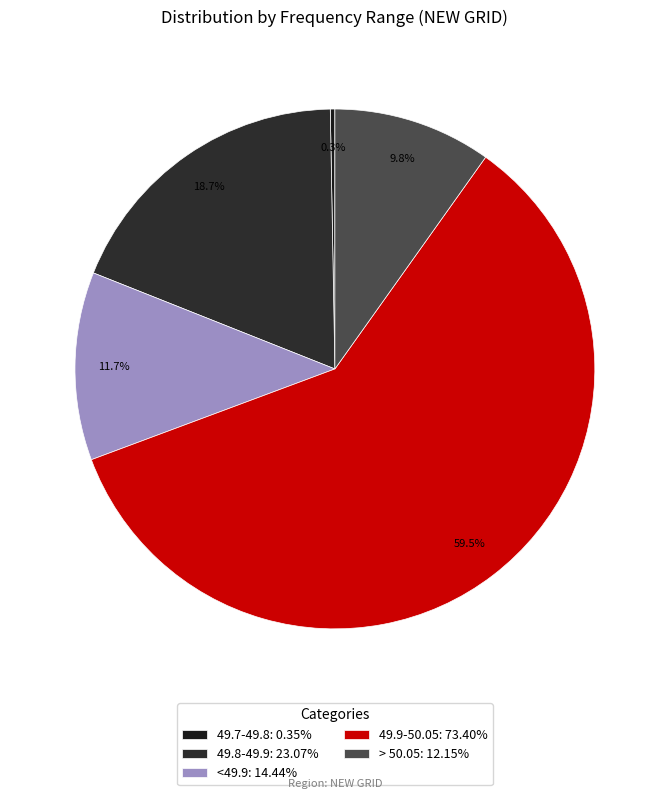

To the nearest percent, what is the combined percentage of 49.9-50.05 and > 50.05?

69%